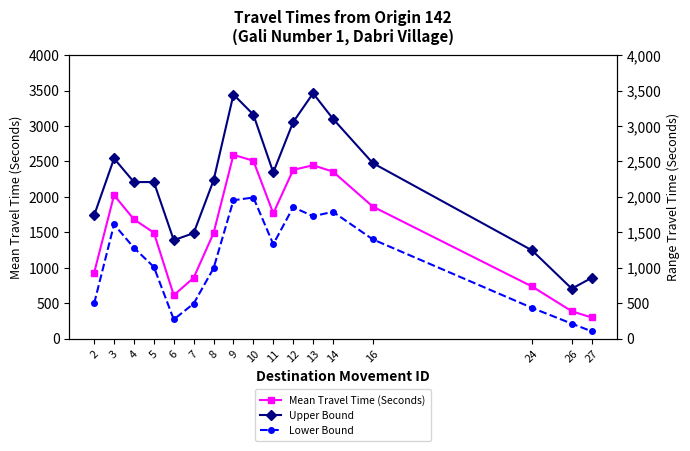

What is the sum of the Range - Lower Bound Travel Time (Seconds) values at 2 and 24?

929